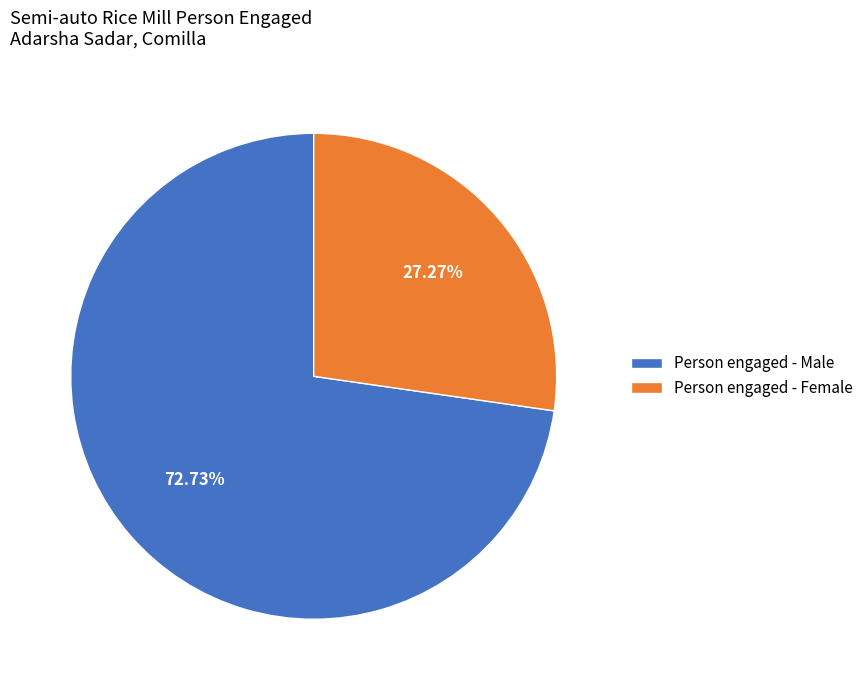

How many slices are in this pie chart?

2